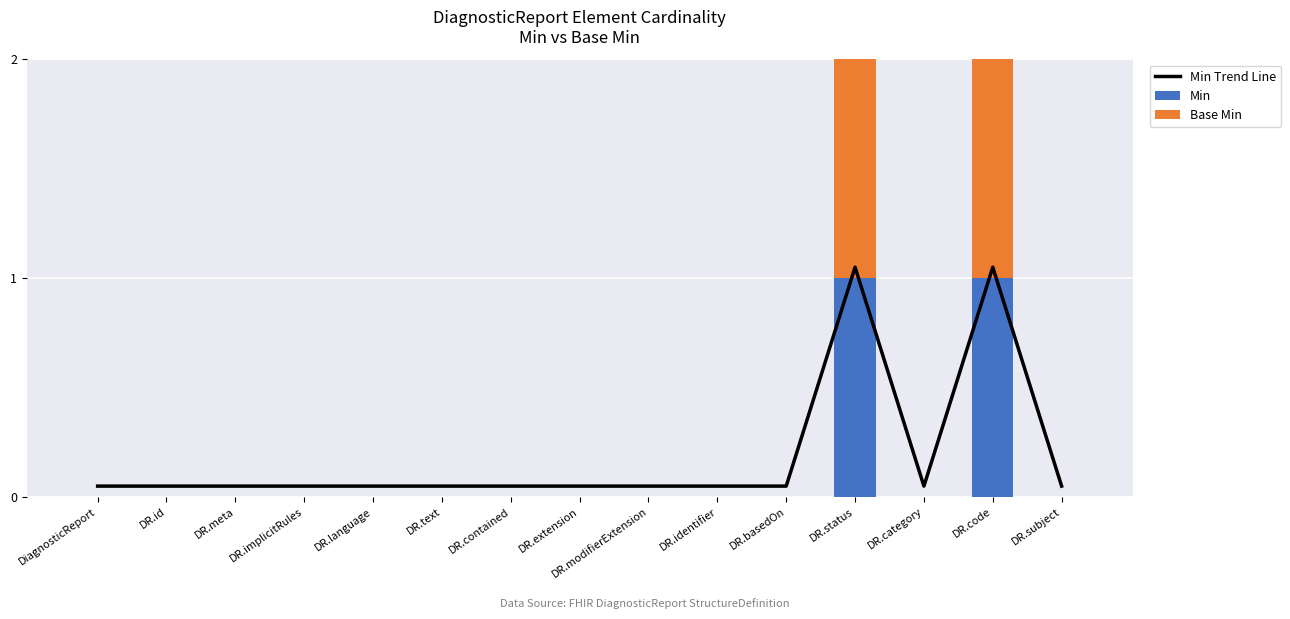

Which has a higher value, DR.category or DR.subject?

DR.category